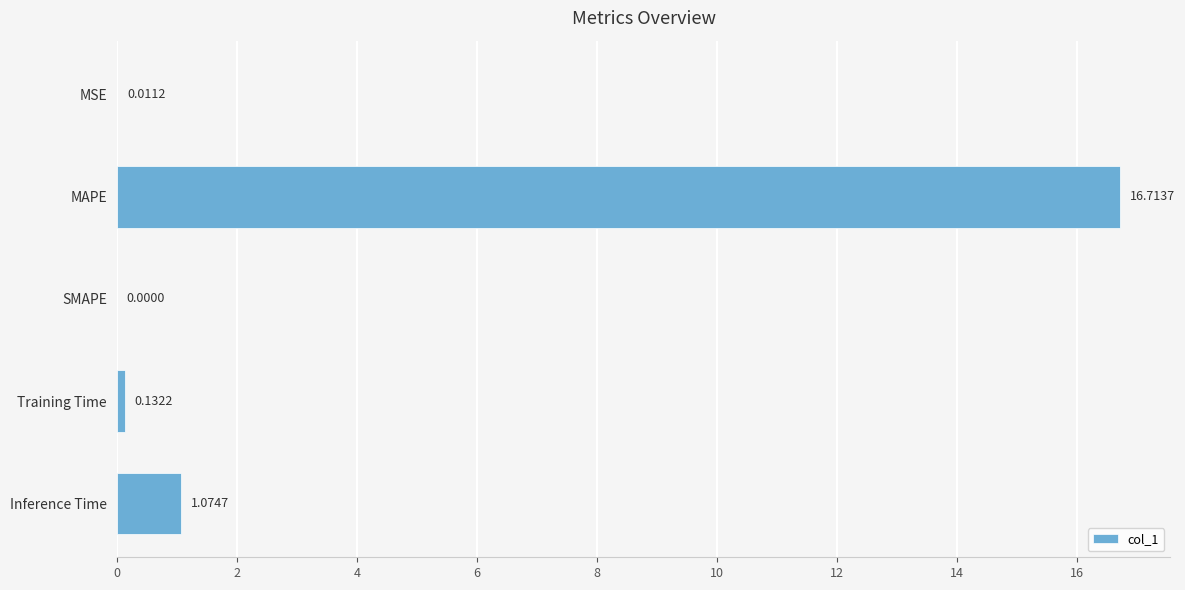

Are the bars horizontal?

Yes